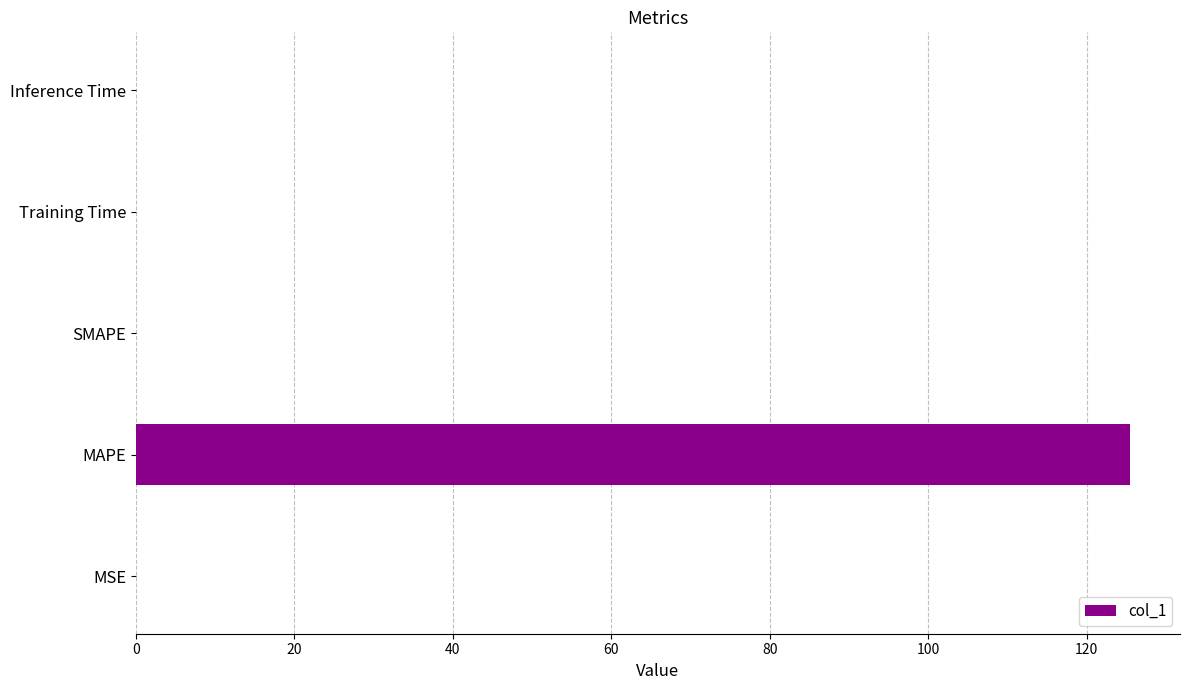

What is the sum of all values?

125.5